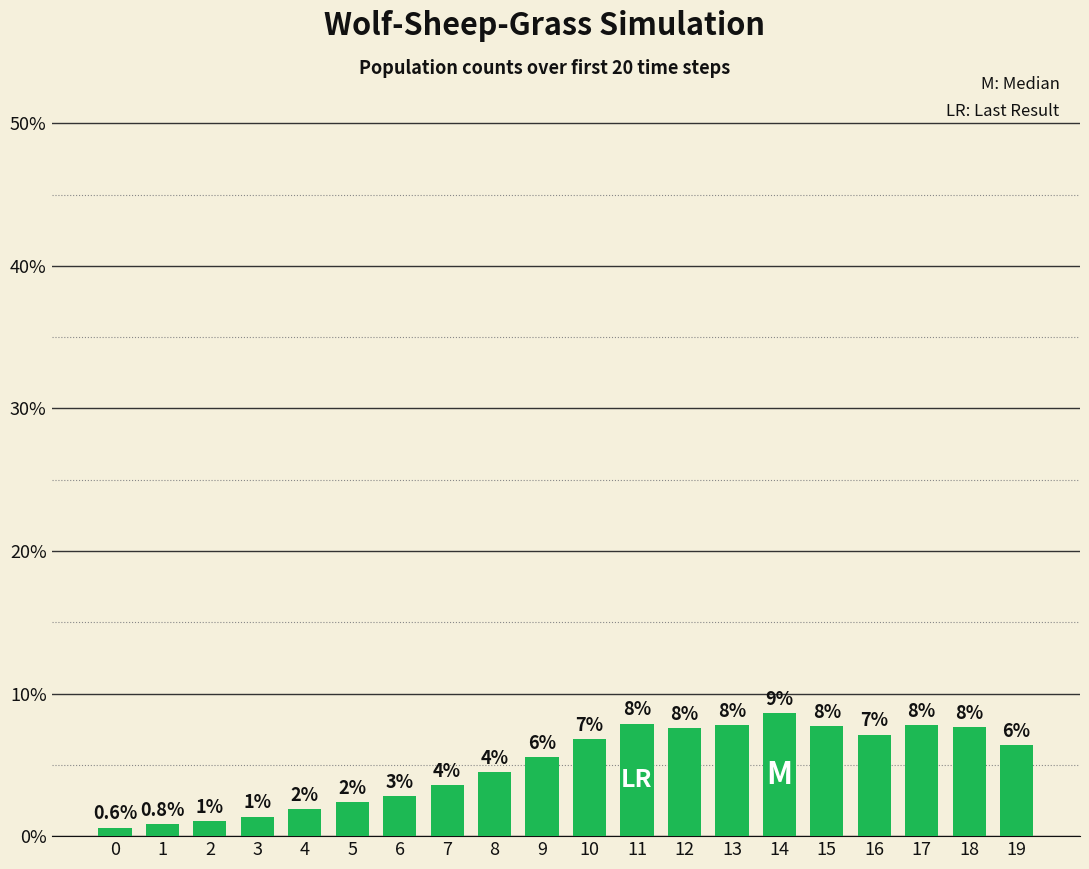

Are the bars horizontal?

No